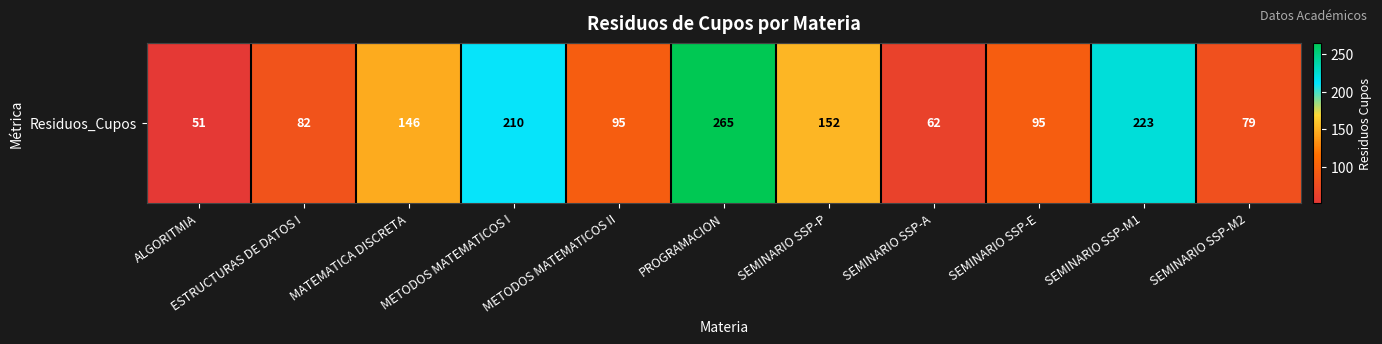

List the labels in order of value, smallest first.

ALGORITMIA, SEMINARIO SSP-A, SEMINARIO SSP-M2, ESTRUCTURAS DE DATOS I, METODOS MATEMATICOS II, SEMINARIO SSP-E, MATEMATICA DISCRETA, SEMINARIO SSP-P, METODOS MATEMATICOS I, SEMINARIO SSP-M1, PROGRAMACION